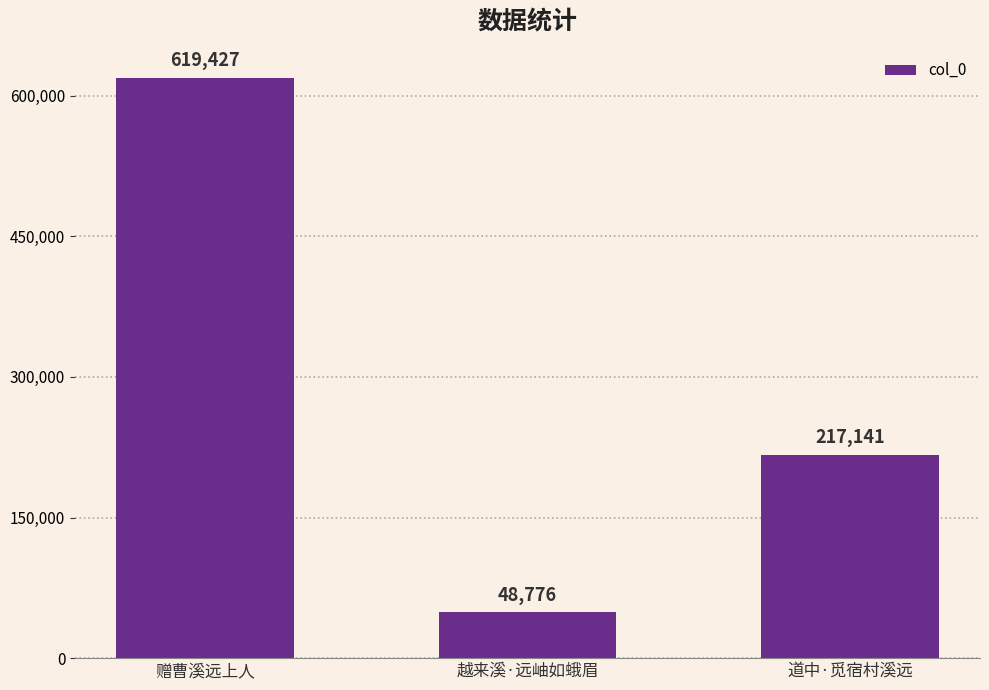

At which category does the chart reach its peak across all series?

赠曹溪远上人